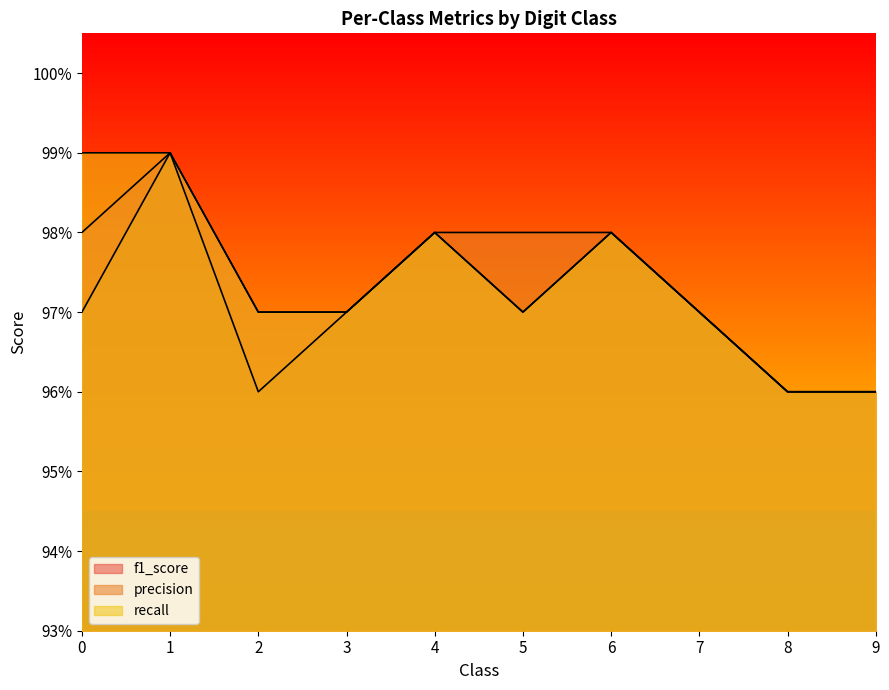

At which category is the sum across all series the highest?

1